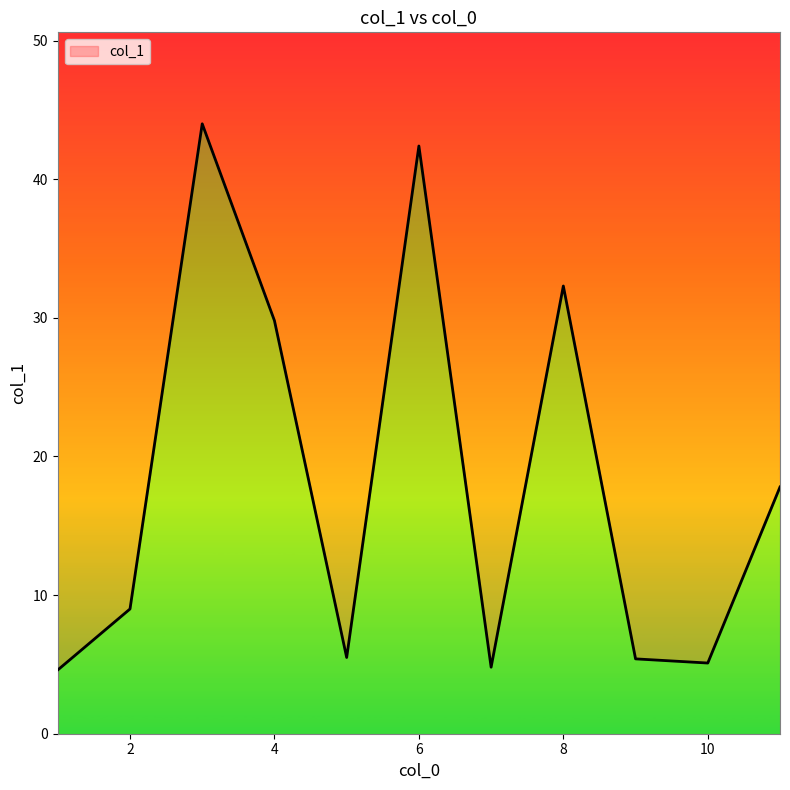

What is the greatest value displayed?

44.0